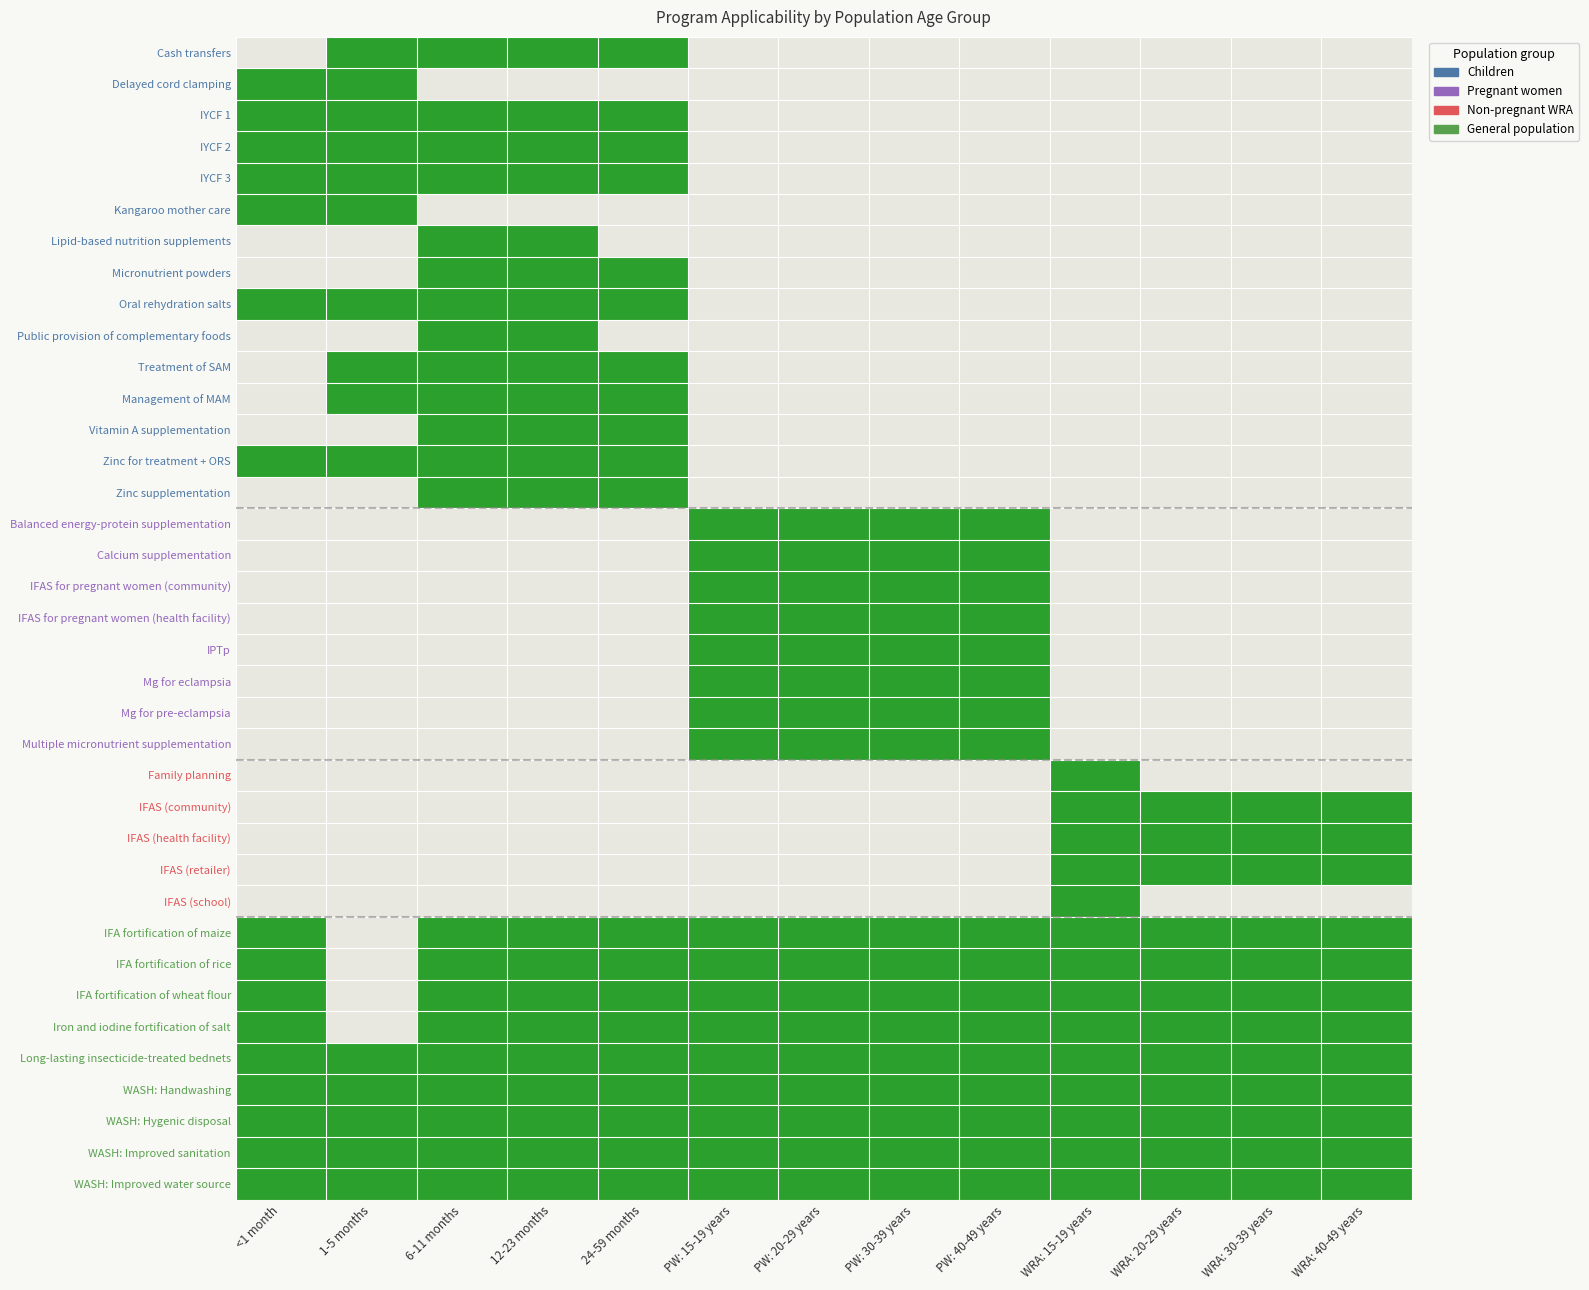

At which category is the sum across all series the highest?

6-11 months